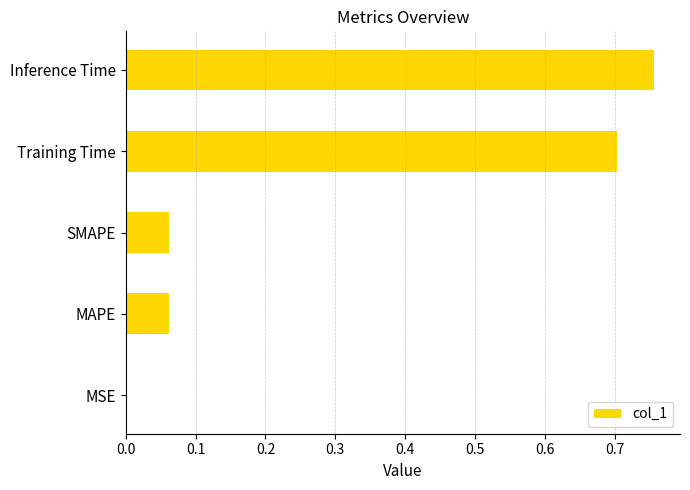

True or false: the data shows 0.9 at Training Time.

False